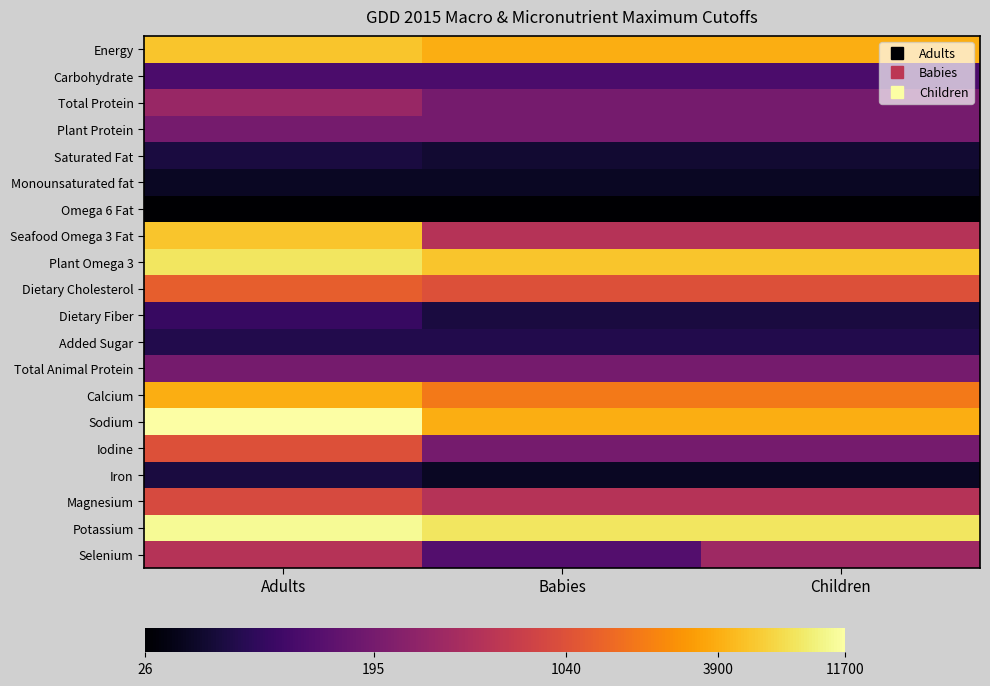

Which category has the lowest value across all series?

Adults